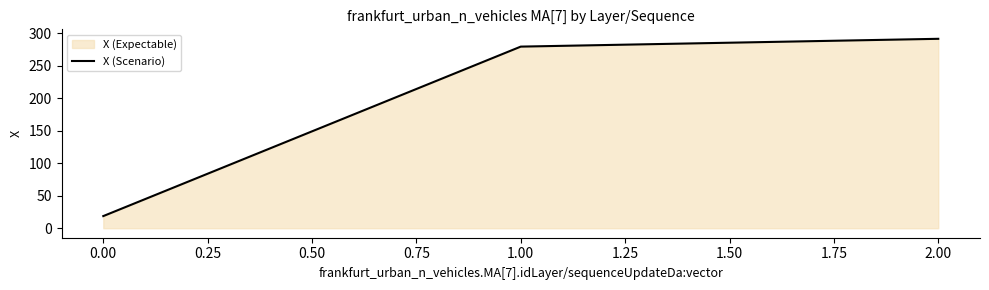

What value does the data have at 2.00?

291.2